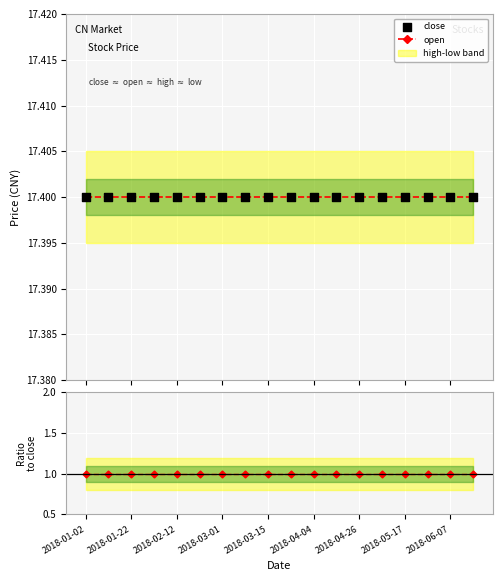

Which series contains the lowest Y value?

Ratio to close